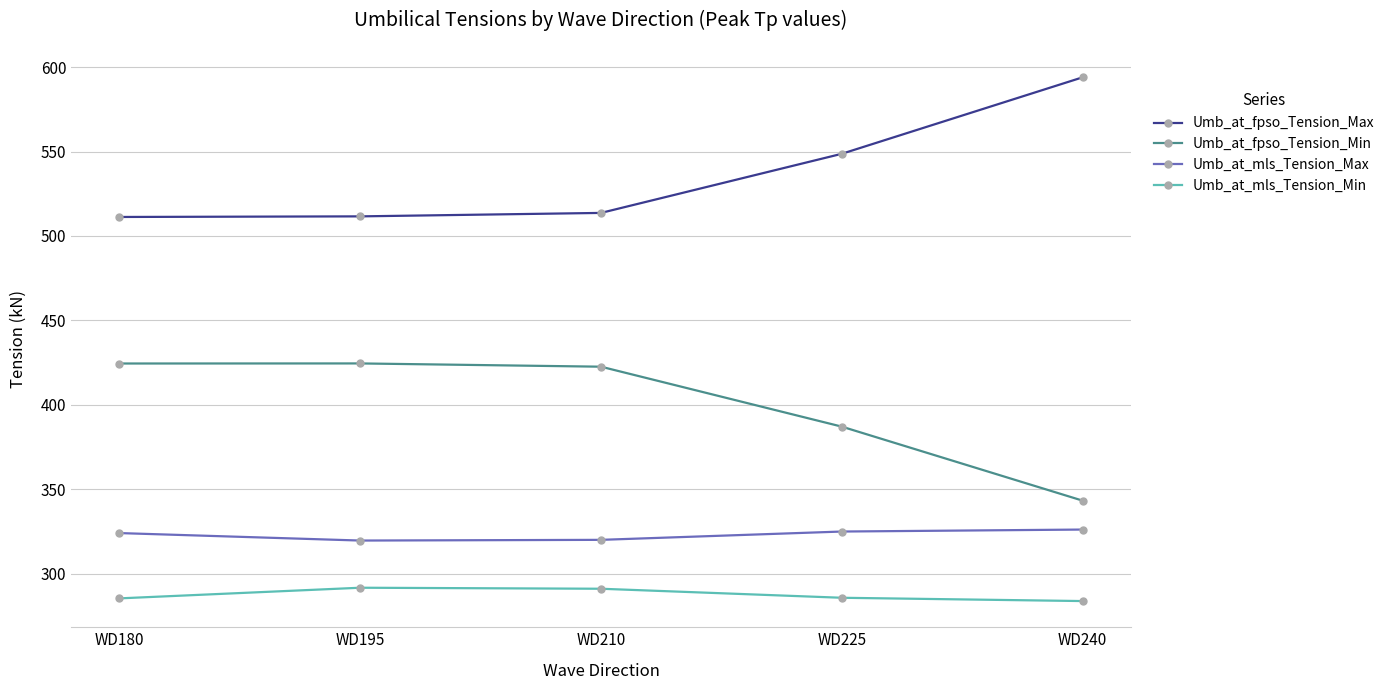

What is the difference between the second highest and second lowest values in the Umb_at_fpso_Tension_Min series?

37.4